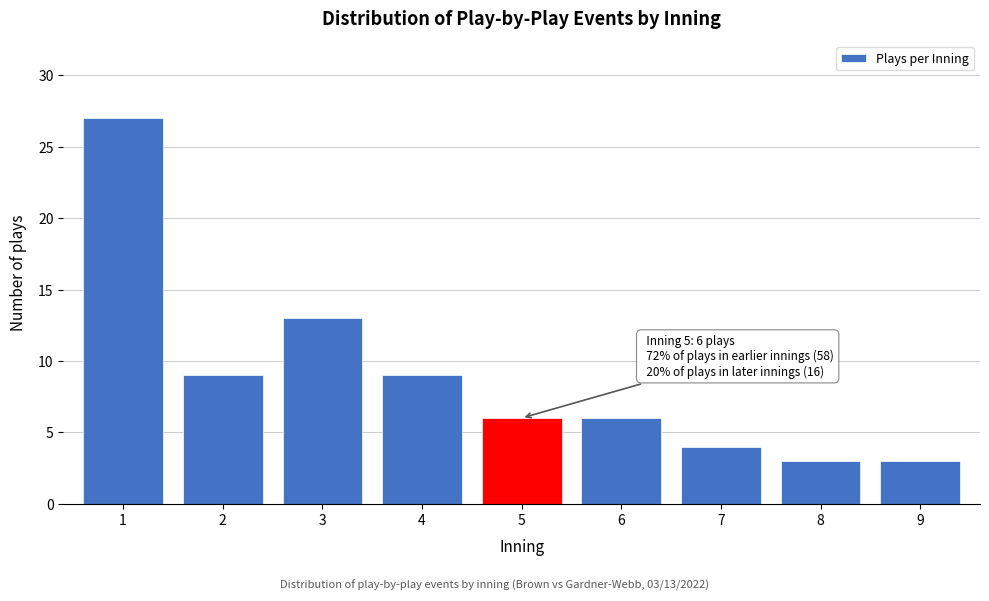

Reading right to left, extract all data points from this chart.

3	3	4	6	6	9	13	9	27